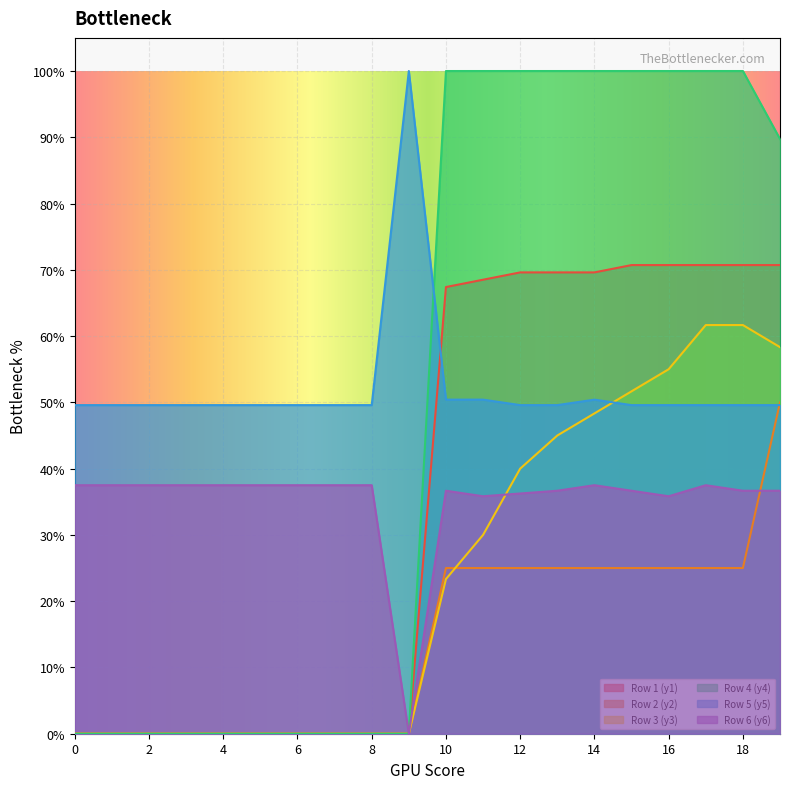

How many lines are shown in the chart?

6